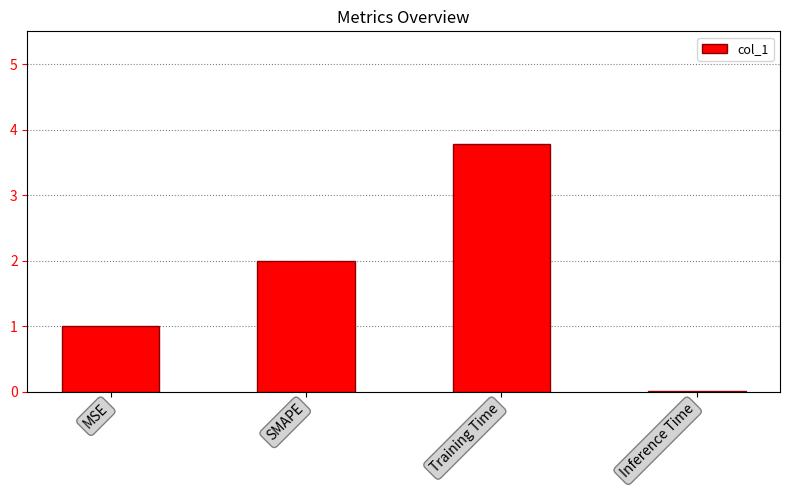

Are the bars grouped side by side (vs. stacked)?

No